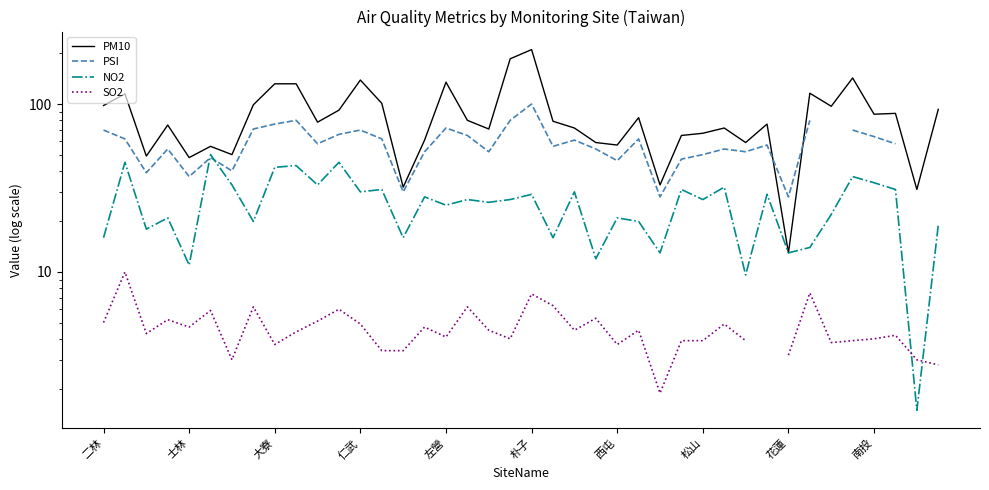

True or false: PM10 has a value of 72.0 at 29.

True